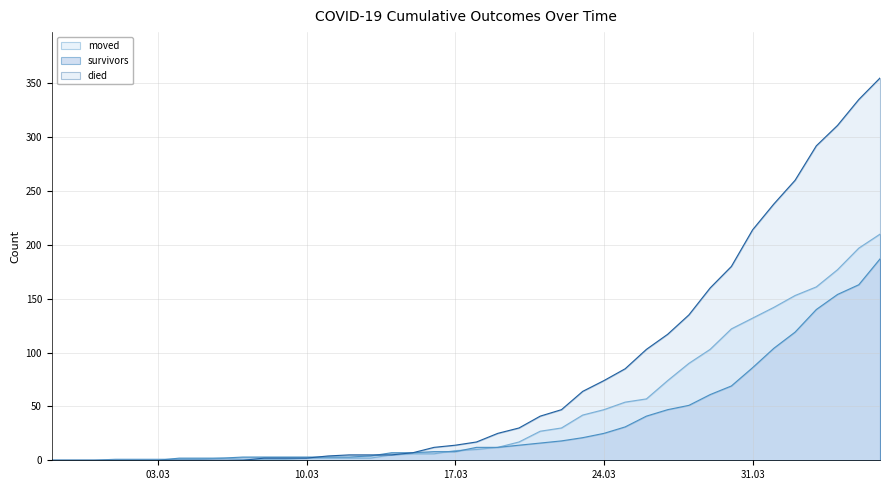

Which series has the largest range (max minus min)?

died